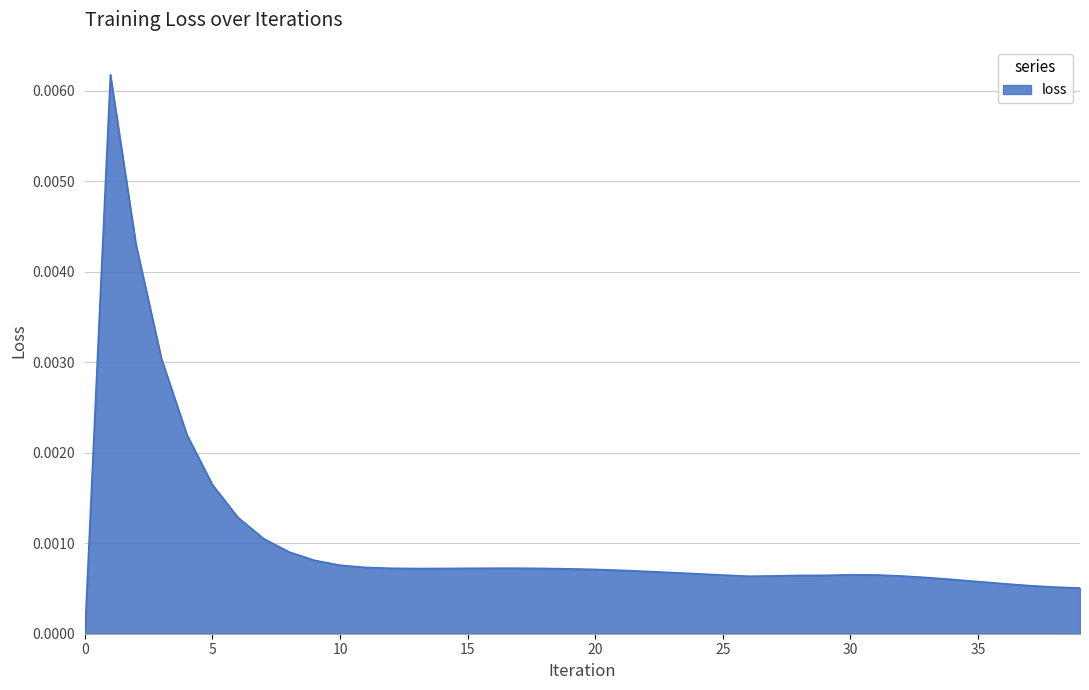

How many lines are shown in the chart?

1